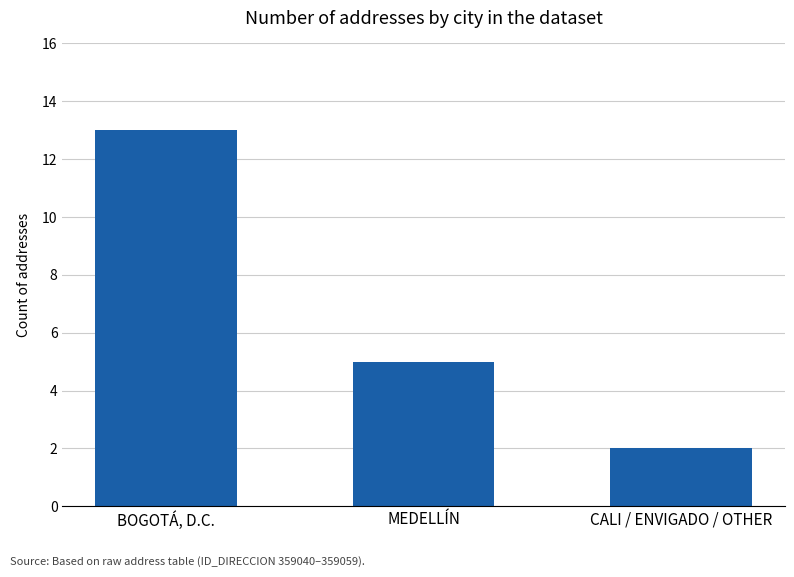

List the labels in order of value, smallest first.

CALI / ENVIGADO / OTHER, MEDELLÍN, BOGOTÁ, D.C.